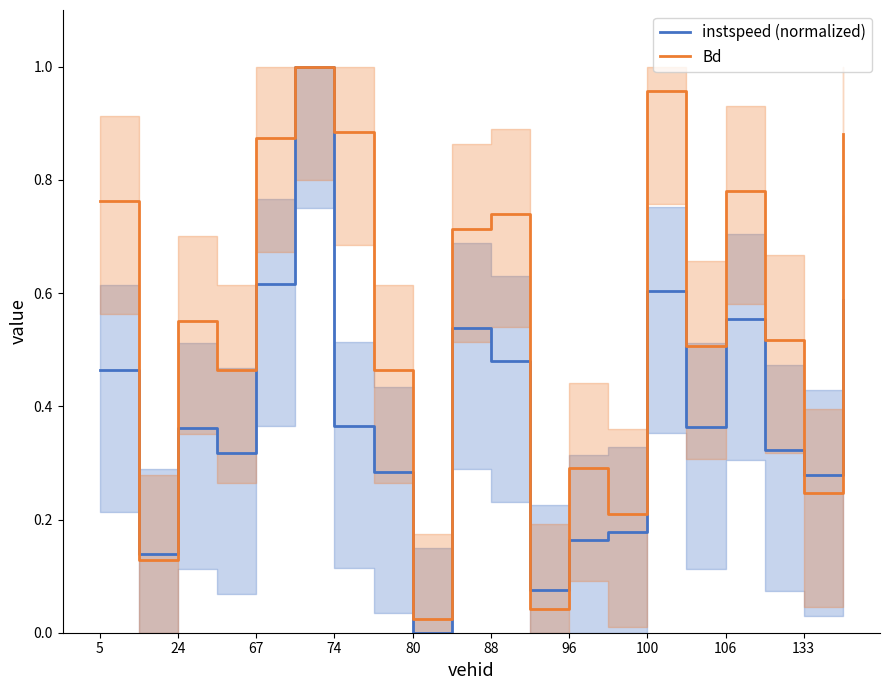

The value of instspeed (normalized) at 88 is 0.1. True or false?

False